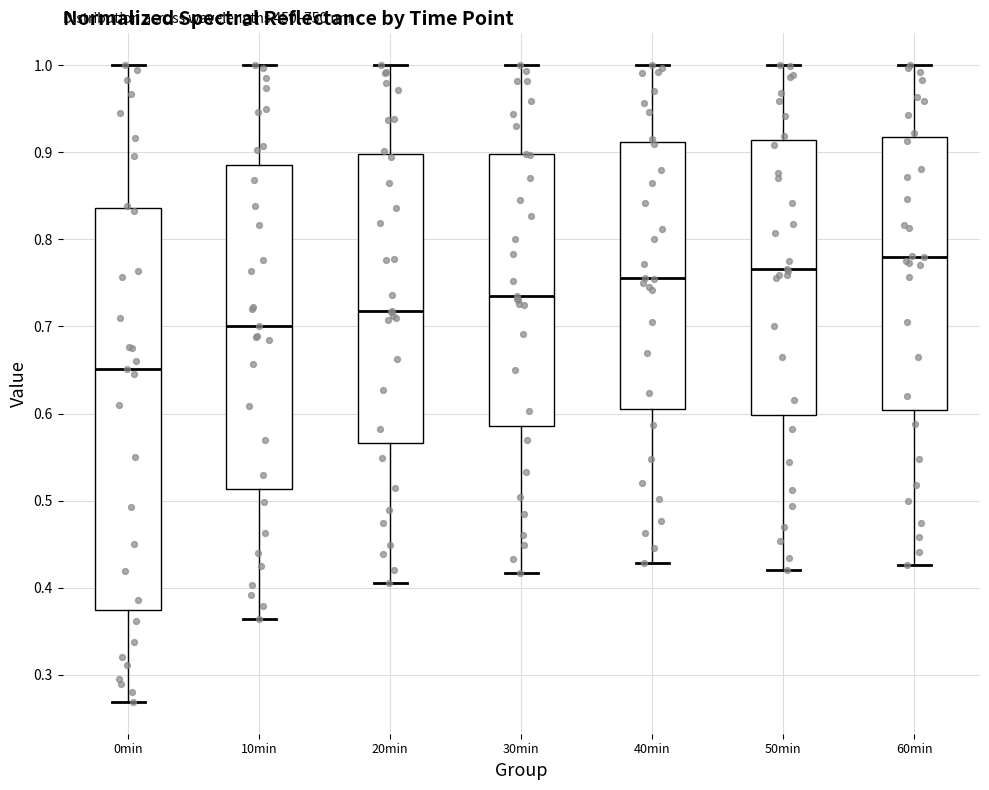

Reading left to right, read every box against the y-axis: the position of its median line, the range the box covers, and the ends of its whiskers. The values are not printed on the chart, so give them approximately, as read against the axis.

0min: median 0.65, box 0.37 to 0.84, whiskers 0.27 to 1.00
10min: median 0.70, box 0.51 to 0.88, whiskers 0.36 to 1.00
20min: median 0.72, box 0.57 to 0.90, whiskers 0.41 to 1.00
30min: median 0.74, box 0.59 to 0.90, whiskers 0.42 to 1.00
40min: median 0.76, box 0.60 to 0.91, whiskers 0.43 to 1.00
50min: median 0.77, box 0.60 to 0.91, whiskers 0.42 to 1.00
60min: median 0.78, box 0.60 to 0.92, whiskers 0.43 to 1.00